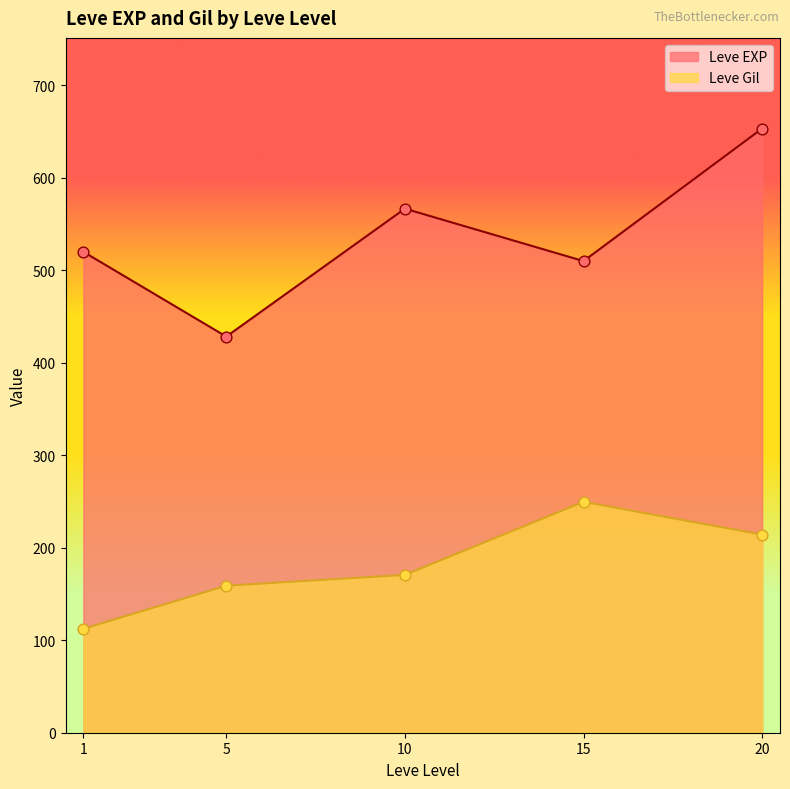

At how many categories does at least one series exceed 291?

5